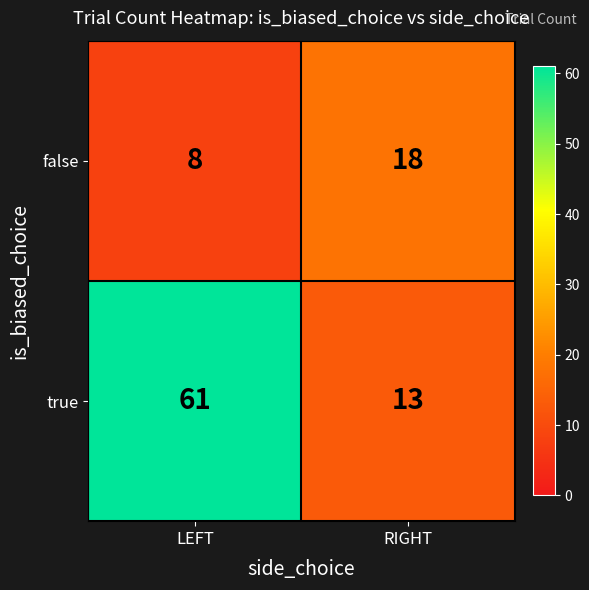

Which category has the lowest value across all series?

LEFT